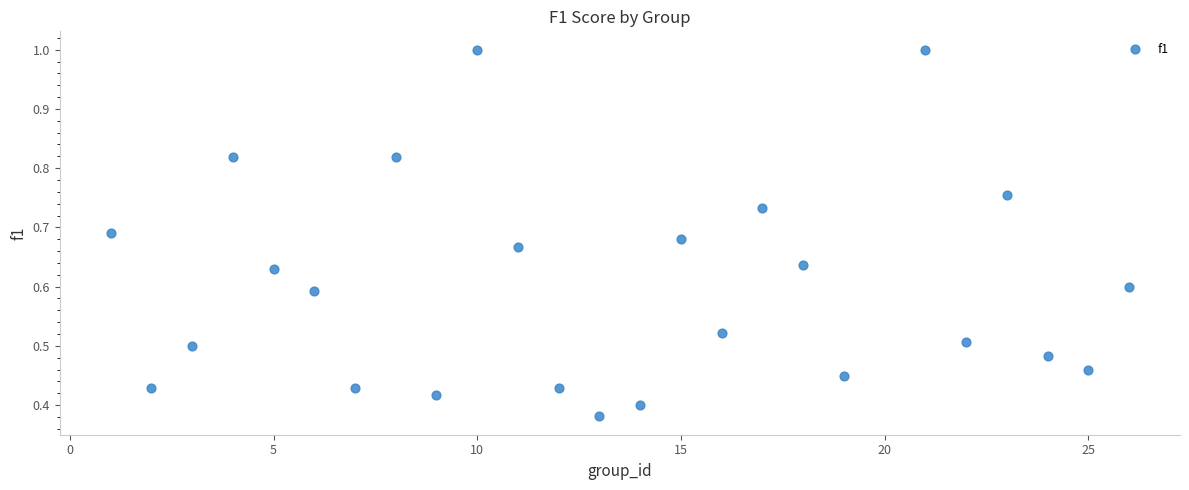

What is the range of X values (max minus min)?

25.0